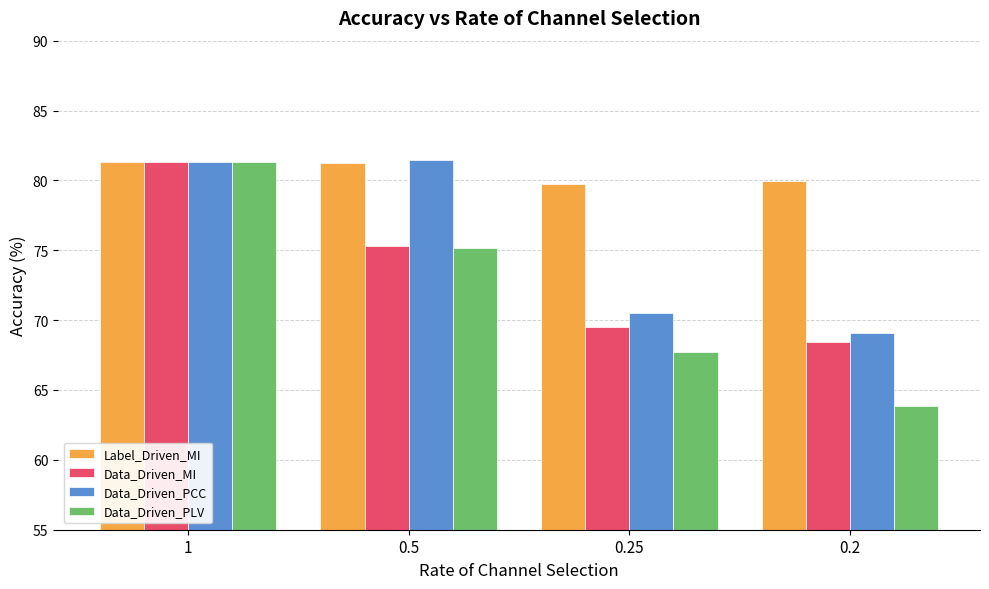

Is the value of Data_Driven_PLV at 0.5 greater than the value of Label_Driven_MI at 0.25?

No